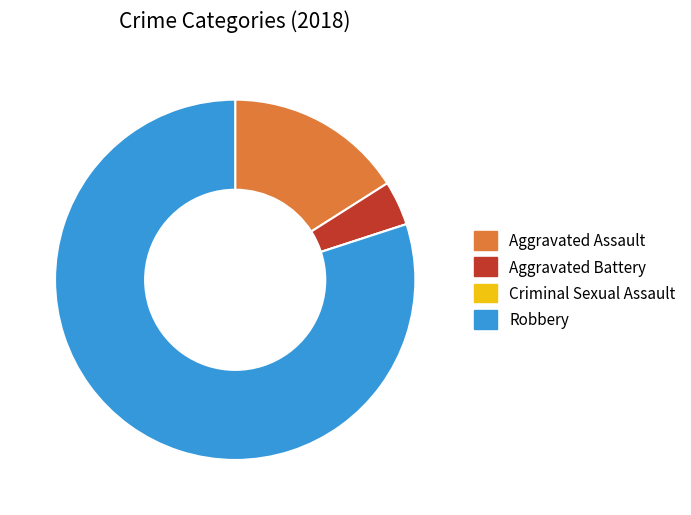

True or false: Robbery accounts for 92% of the total.

False